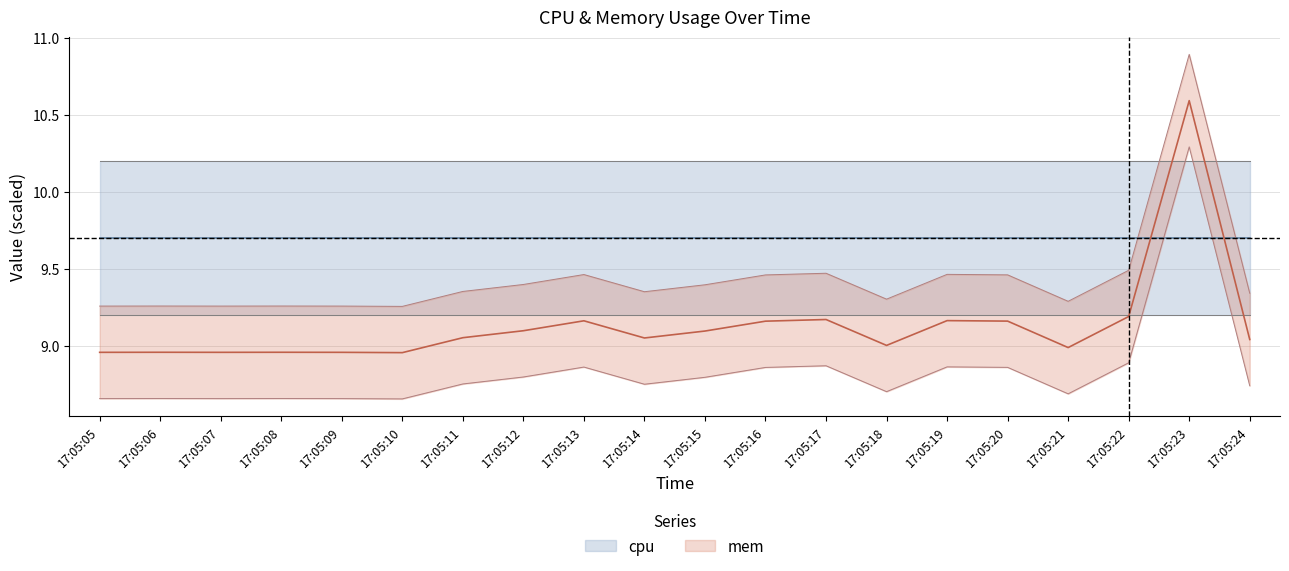

Reading left to right, what are all the values shown in this chart?

17:05:05=9.0	17:05:06=9.0	17:05:07=9.0	17:05:08=9.0	17:05:09=9.0	17:05:10=9.0	17:05:11=9.1	17:05:12=9.1	17:05:13=9.2	17:05:14=9.1	17:05:15=9.1	17:05:16=9.2	17:05:17=9.2	17:05:18=9.0	17:05:19=9.2	17:05:20=9.2	17:05:21=9.0	17:05:22=9.2	17:05:23=10.6	17:05:24=9.0